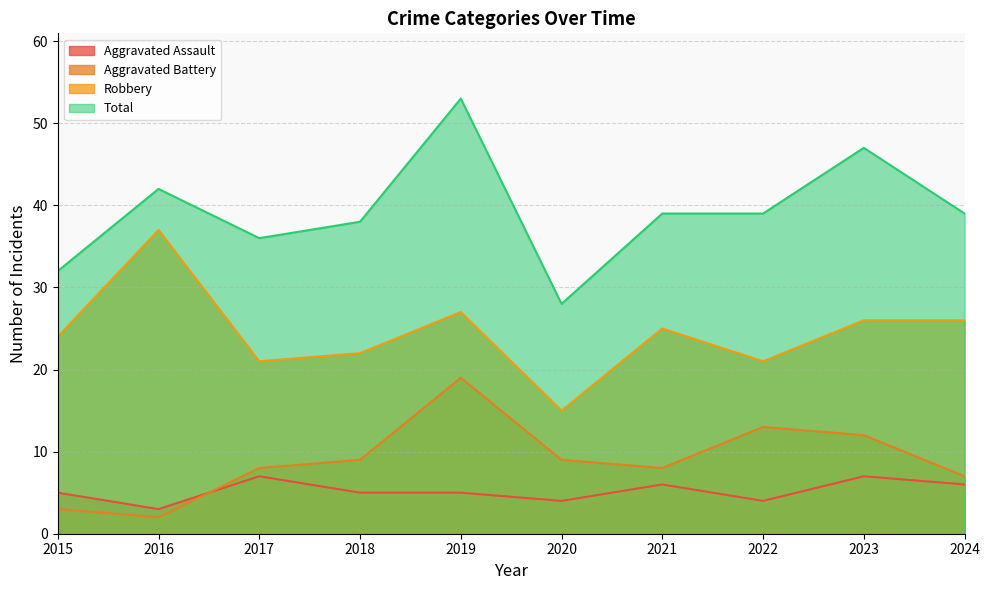

Rank the categories by Aggravated Battery value from lowest to highest.

2016, 2015, 2024, 2017, 2021, 2018, 2020, 2023, 2022, 2019